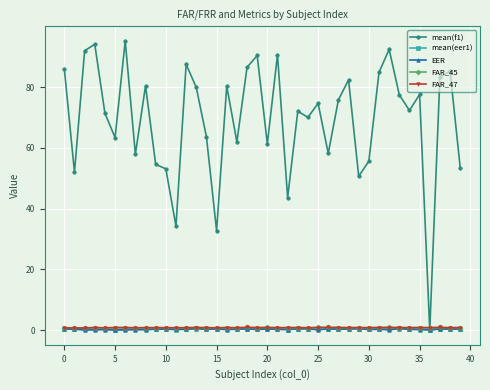

Is this an area chart (filled region under the line)?

No